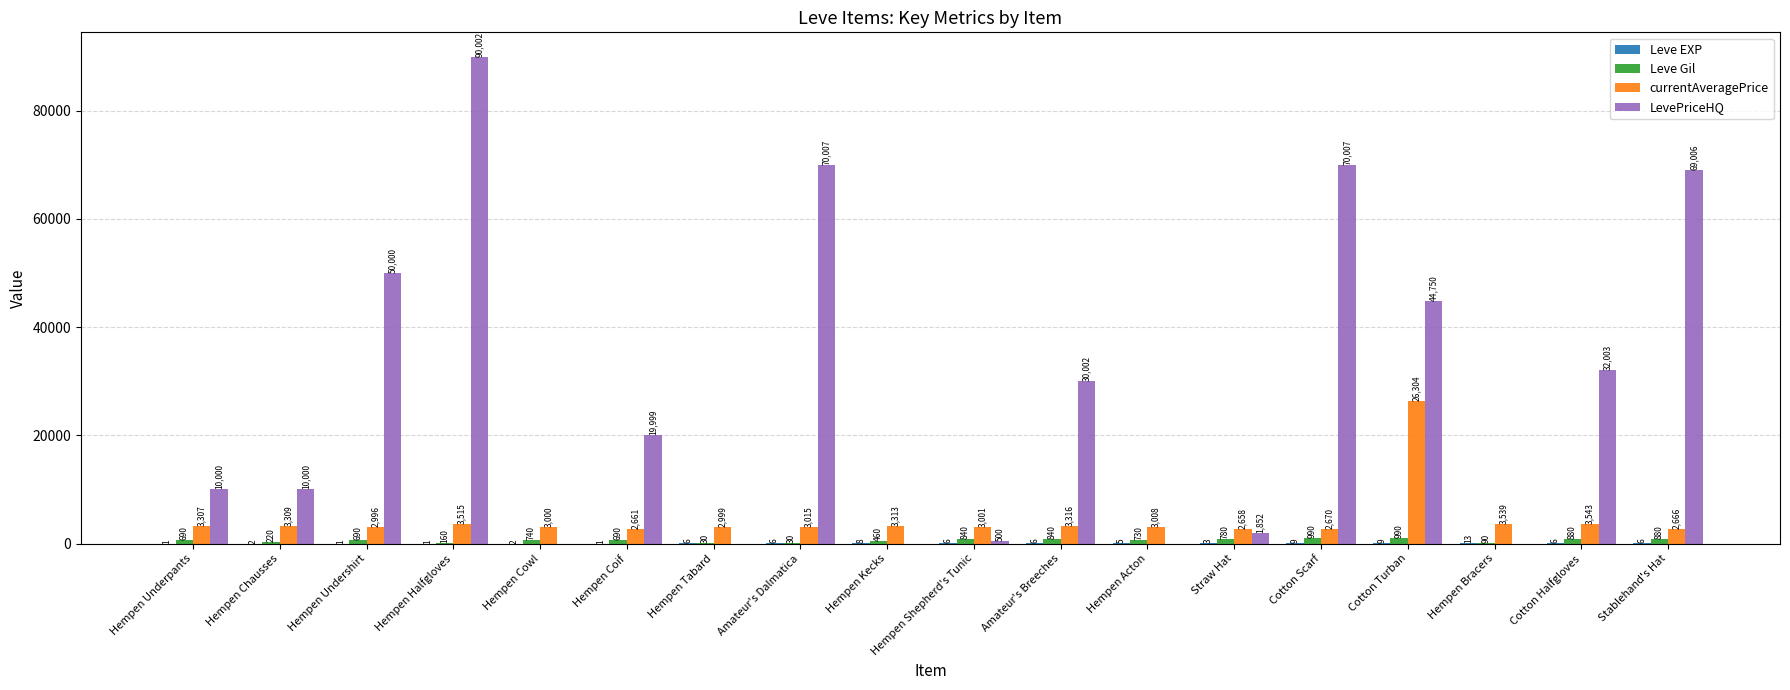

What is the sum of all currentAveragePrice values?

78820